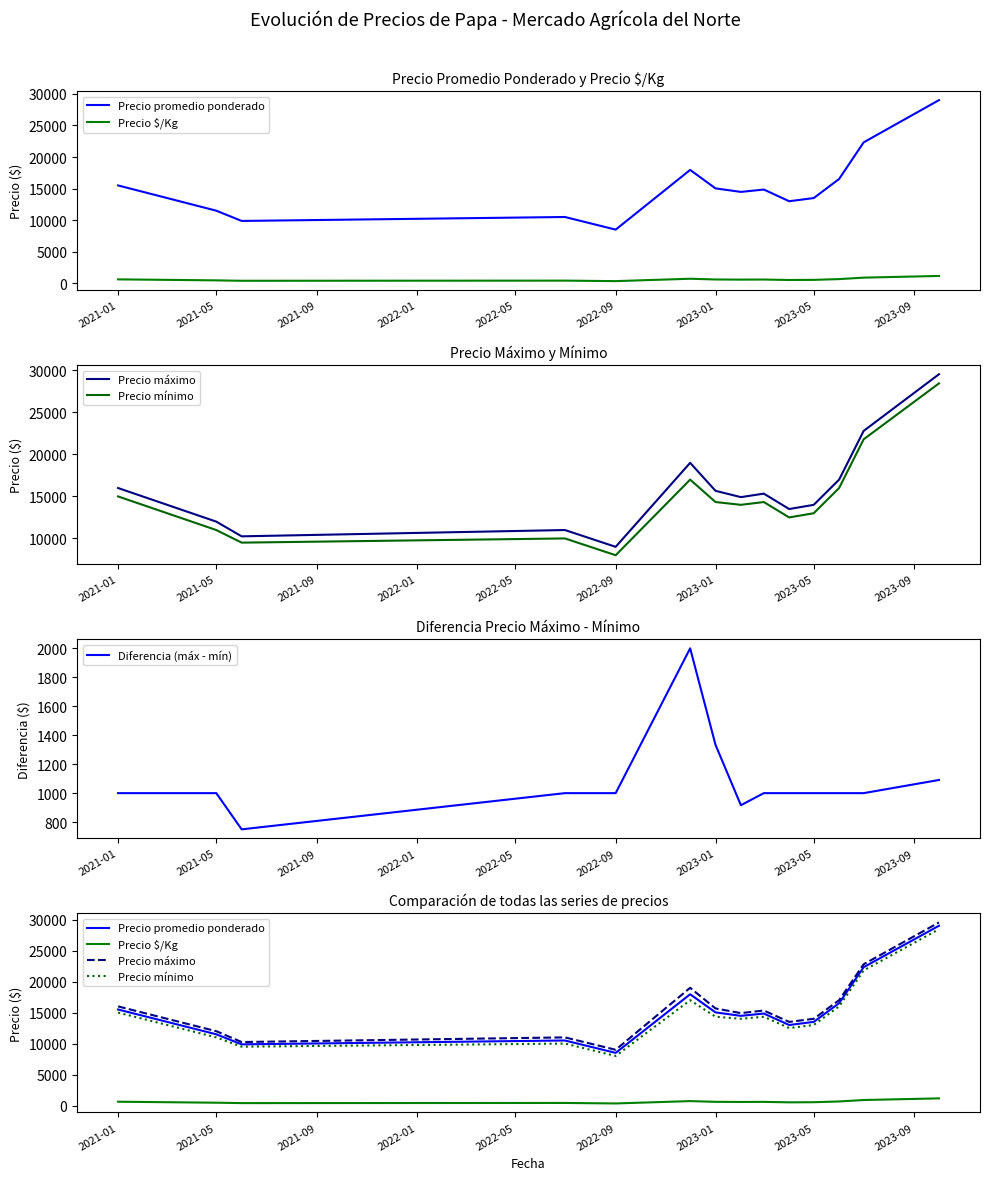

What is the average value of the Precio promedio ponderado series?

15182.3